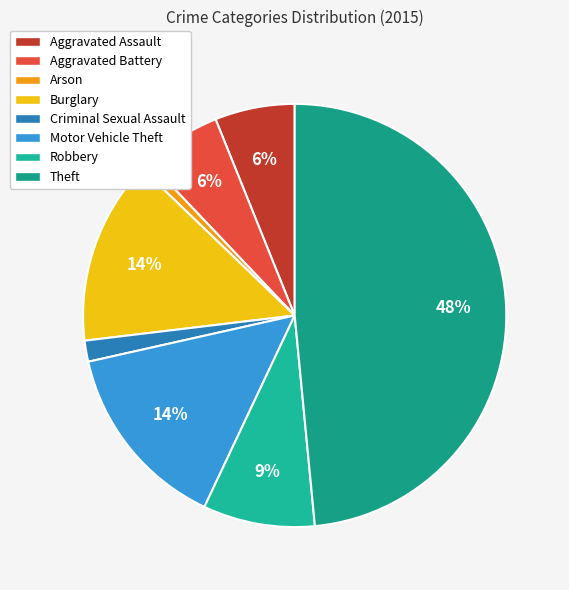

Is Burglary the majority of the pie?

No